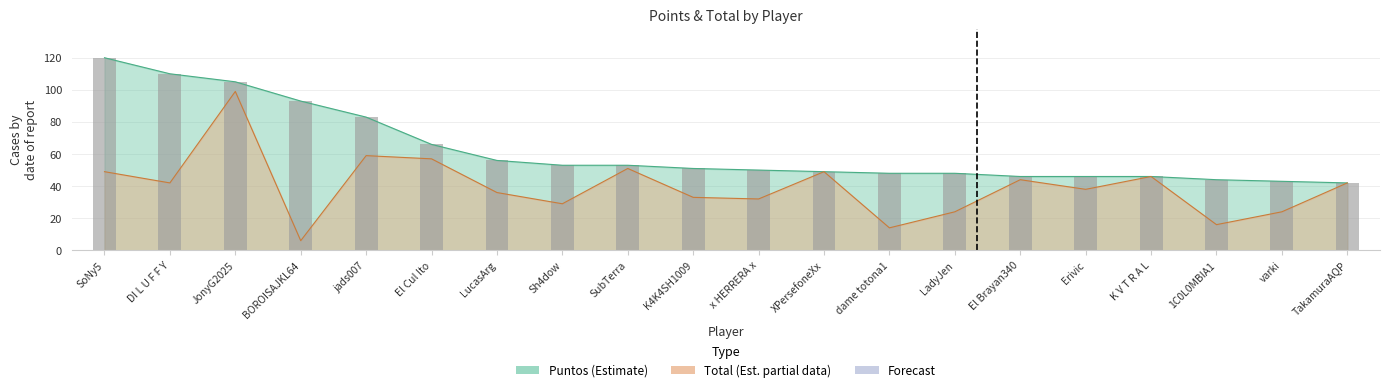

Which series has the largest range (max minus min)?

Total